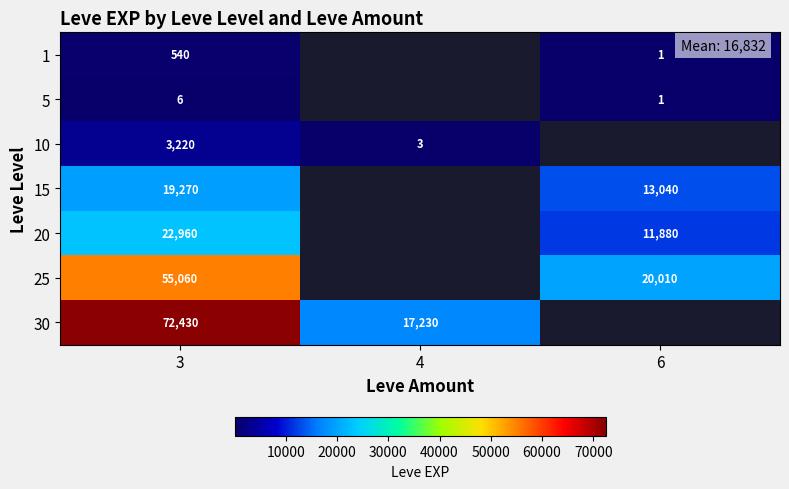

At which category is the sum across all series the highest?

3